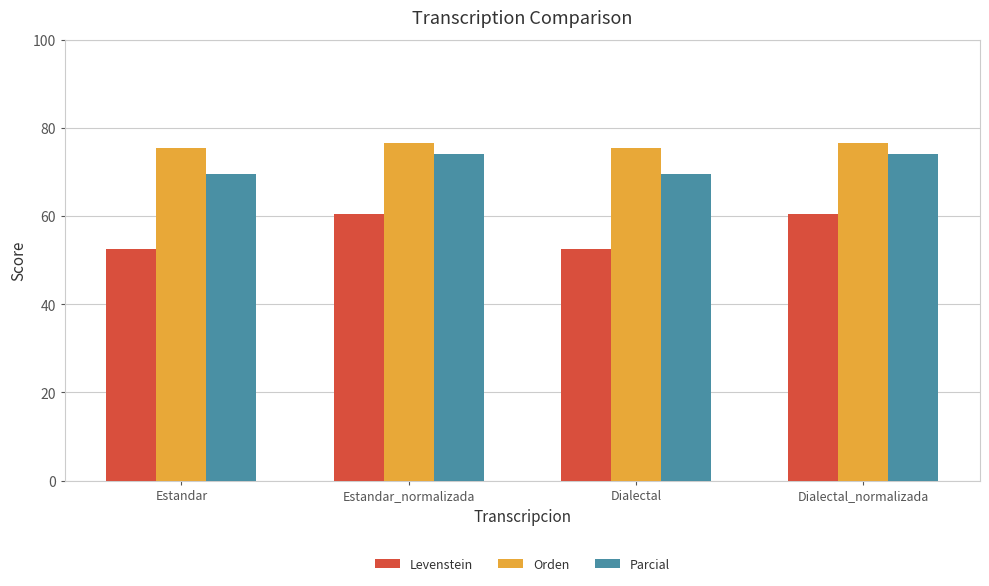

What is the difference between the maximum and minimum values in the Levenstein series?

7.8